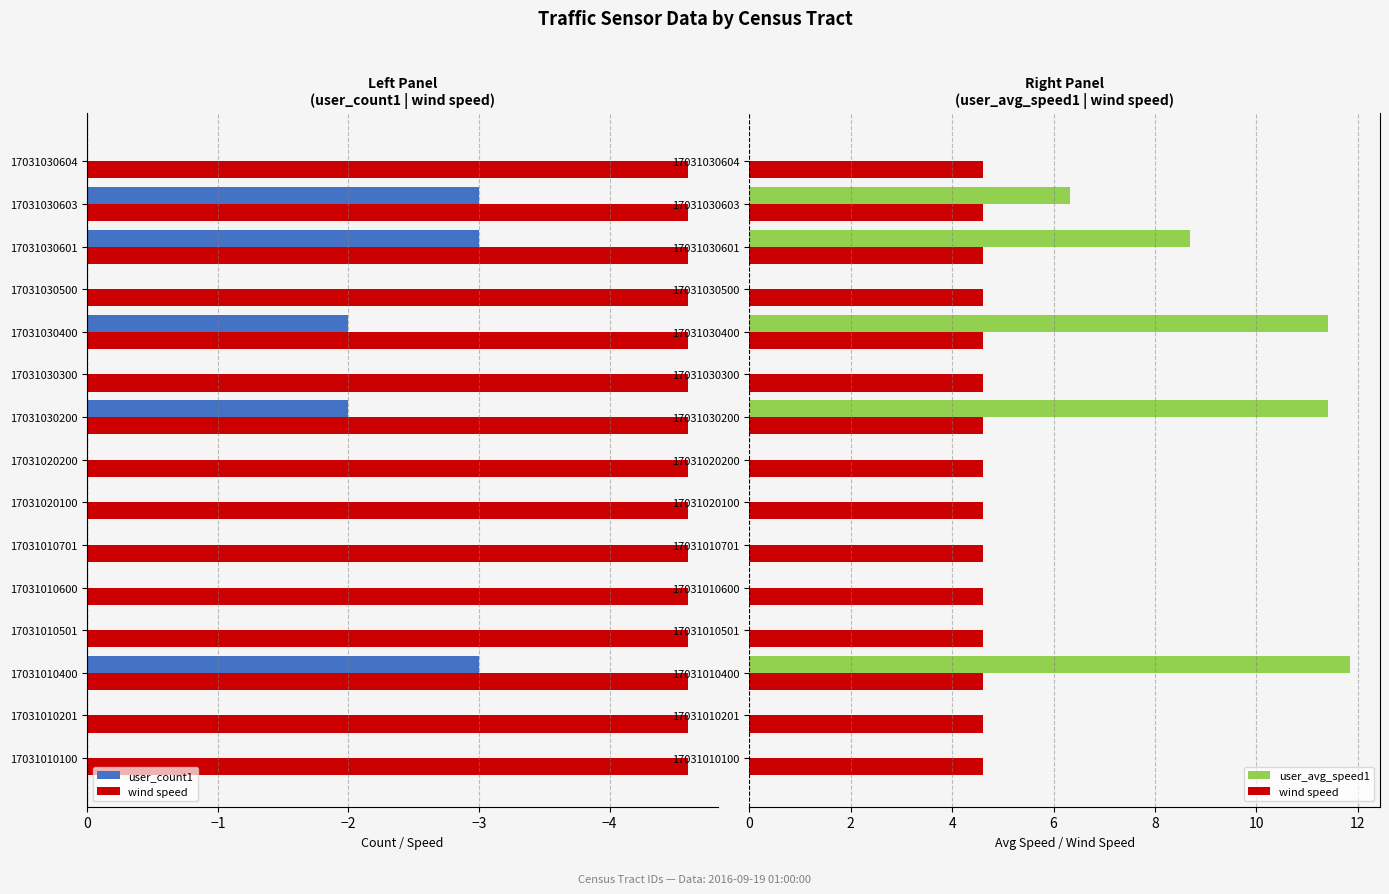

What are all the series names shown in the legend?

user_count1, wind speed, user_avg_speed1